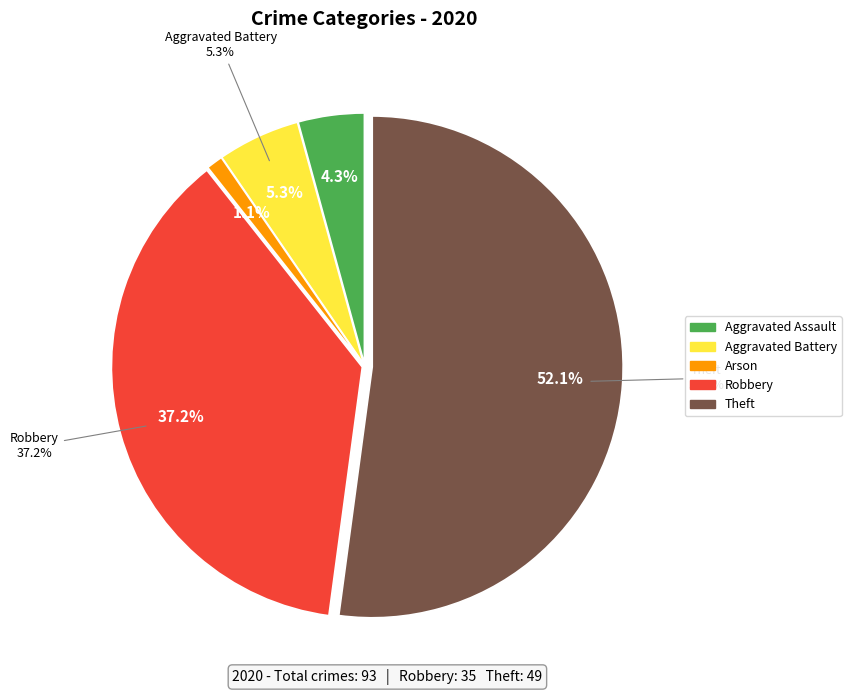

Which slice is the largest?

Theft